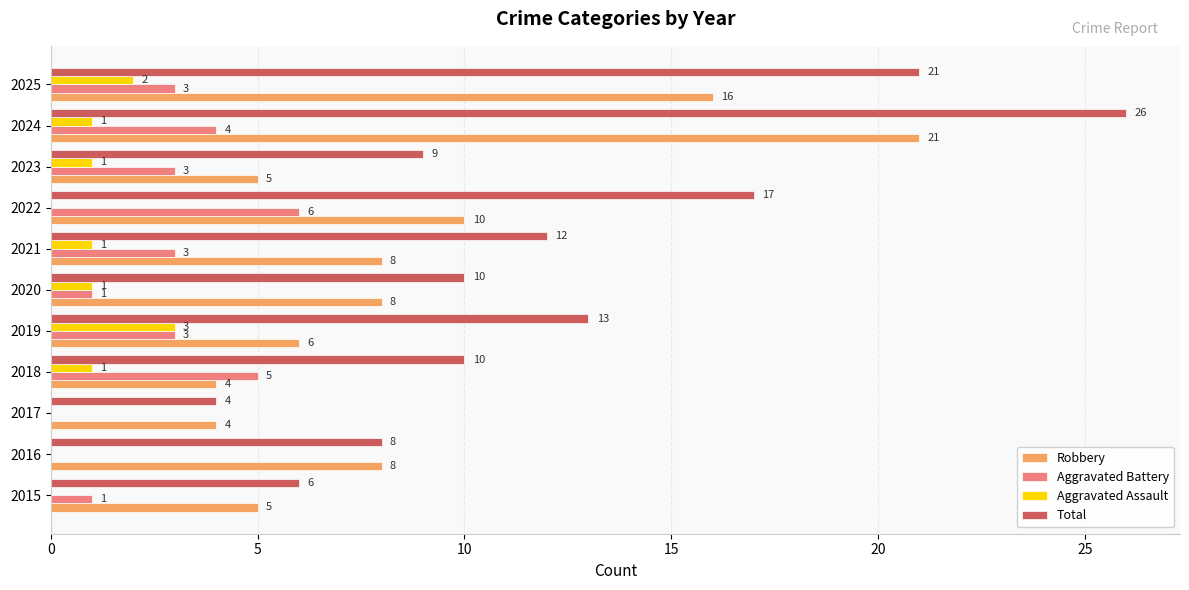

Which series has the widest spread of values?

Total